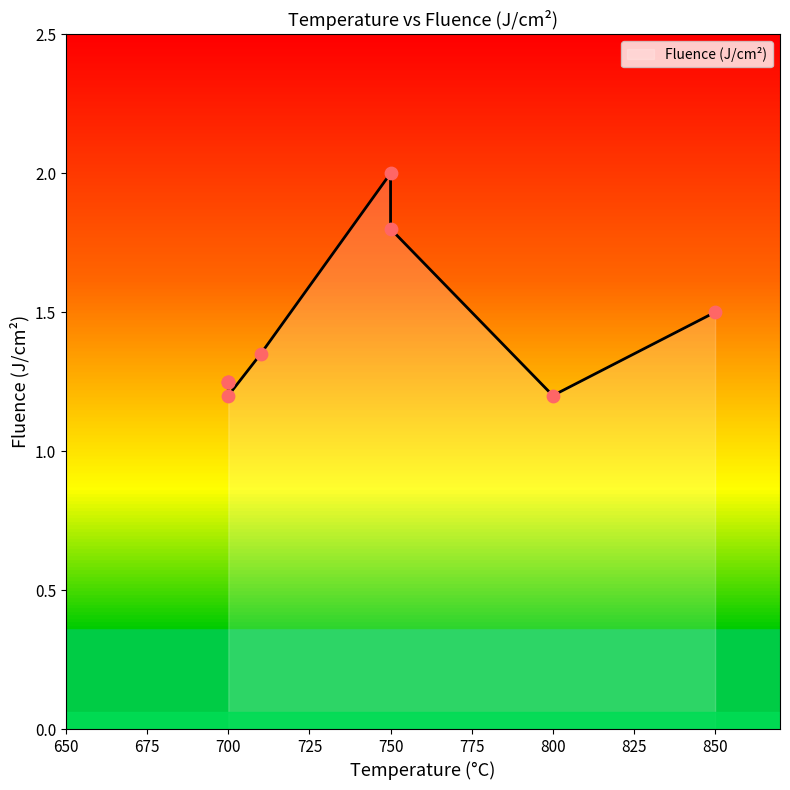

What is the ratio of the value at 710 to the value at 700?

1.1